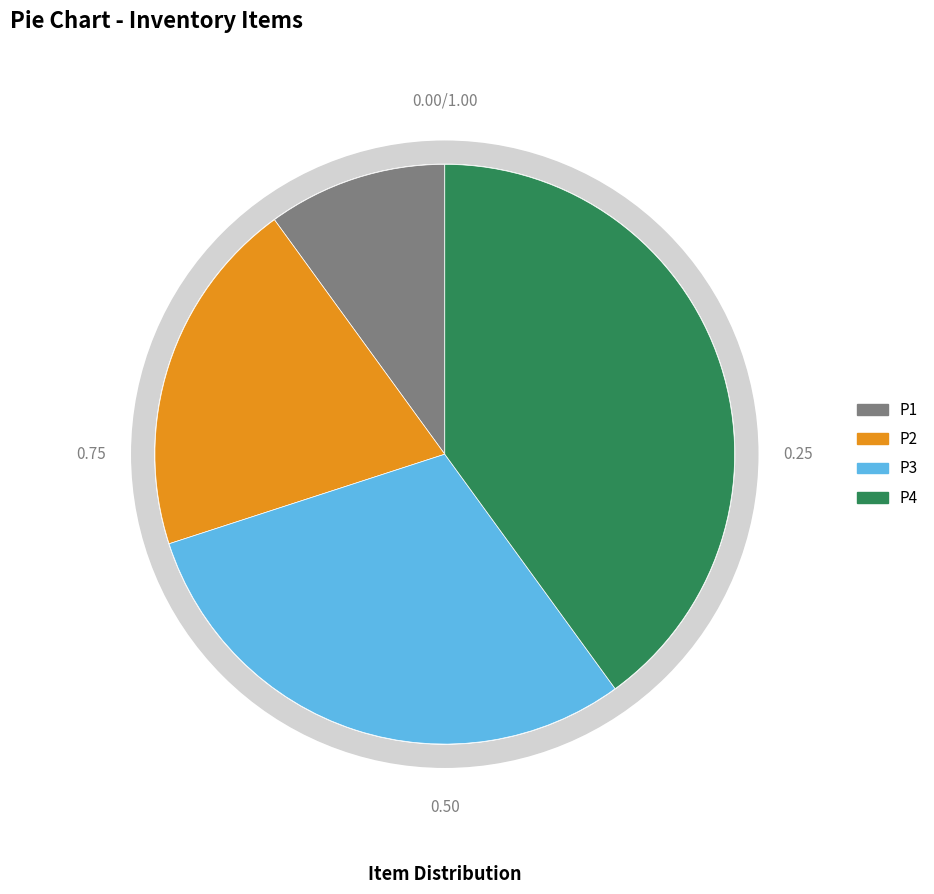

Does P4 account for over 50% of the chart?

No